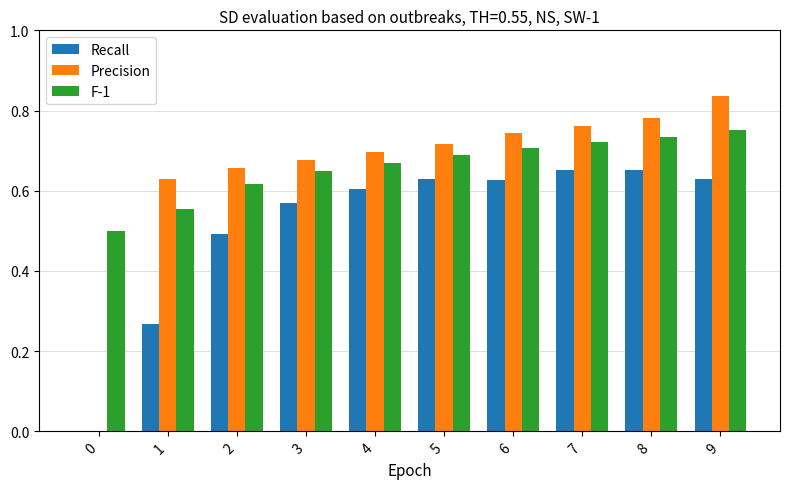

What is the sum of all Precision values?

6.5